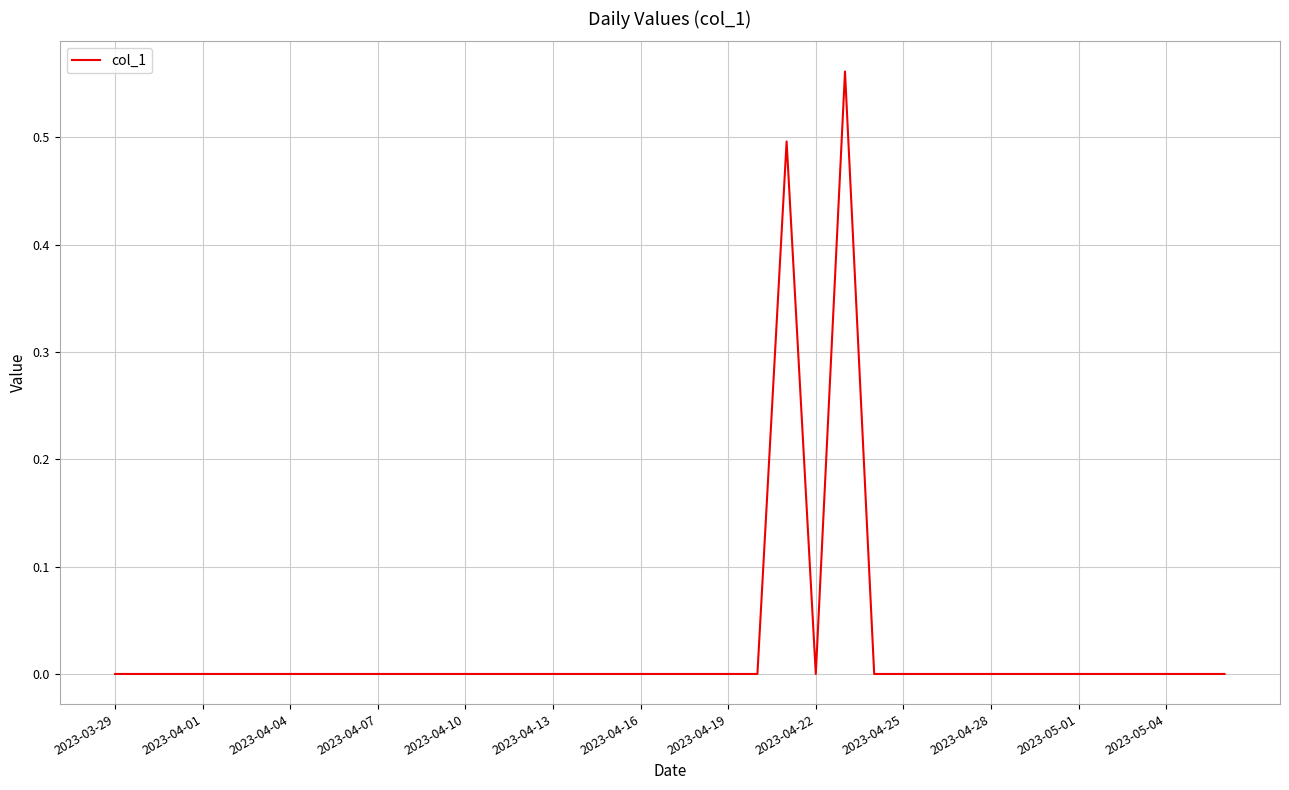

How many interior local valleys (lower than both neighbors) does the data have?

1